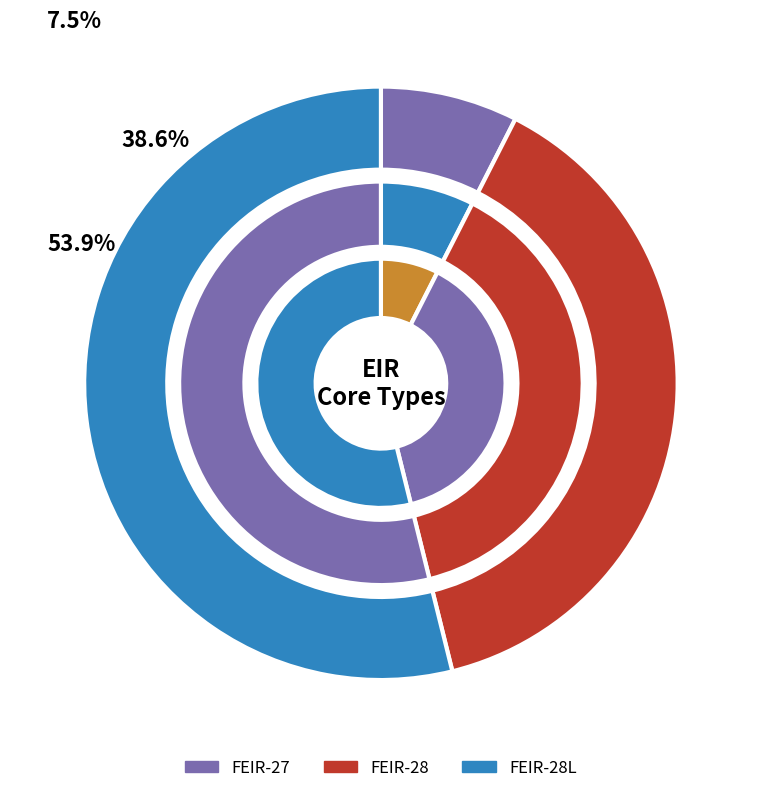

To the nearest percent, what portion does FEIR-28 represent?

39%